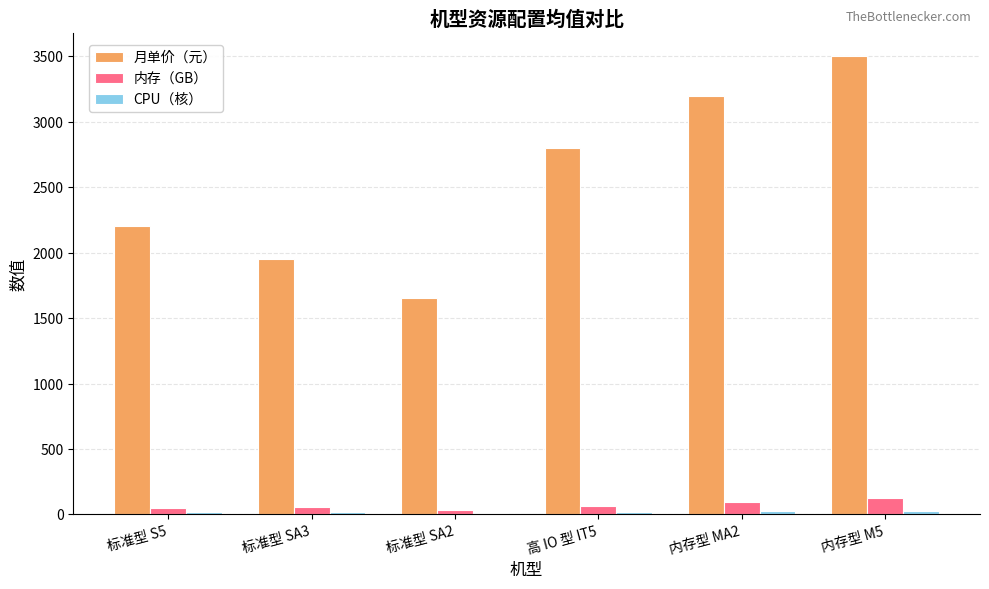

At how many categories does at least one series exceed 668?

6